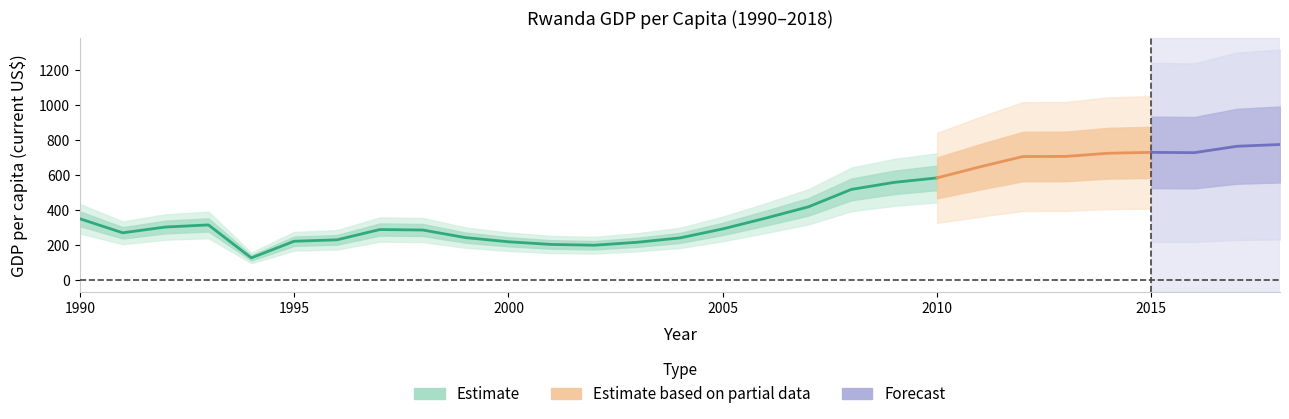

List the labels in order of value, smallest first.

1994, 2002, 2001, 2003, 2000, 1995, 1996, 2004, 1999, 1991, 1998, 1997, 2005, 1992, 1993, 1990, 2006, 2007, 2008, 2009, 2010, 2011, 2012, 2013, 2014, 2016, 2015, 2017, 2018